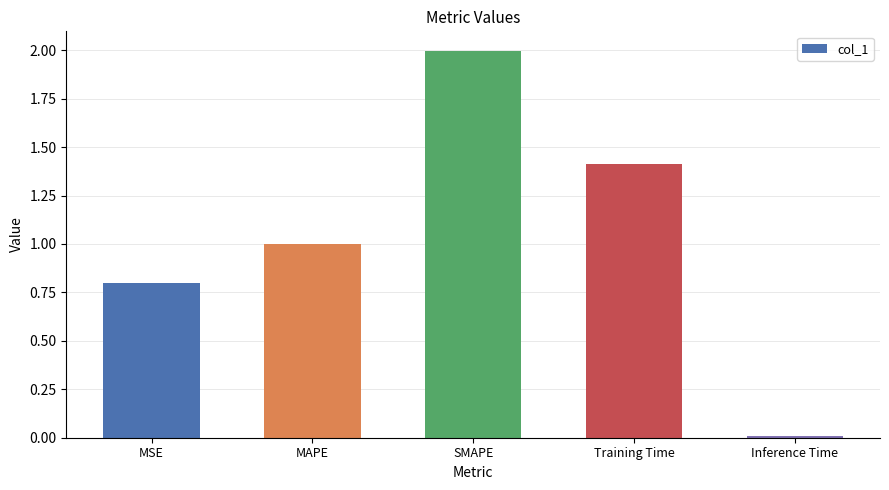

At which label is the value closest to 1?

MAPE